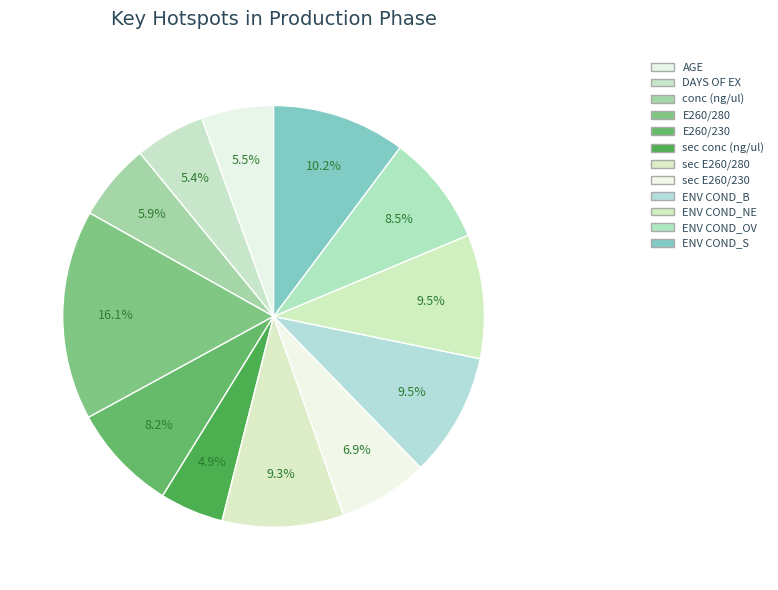

How many slices are in this pie chart?

12